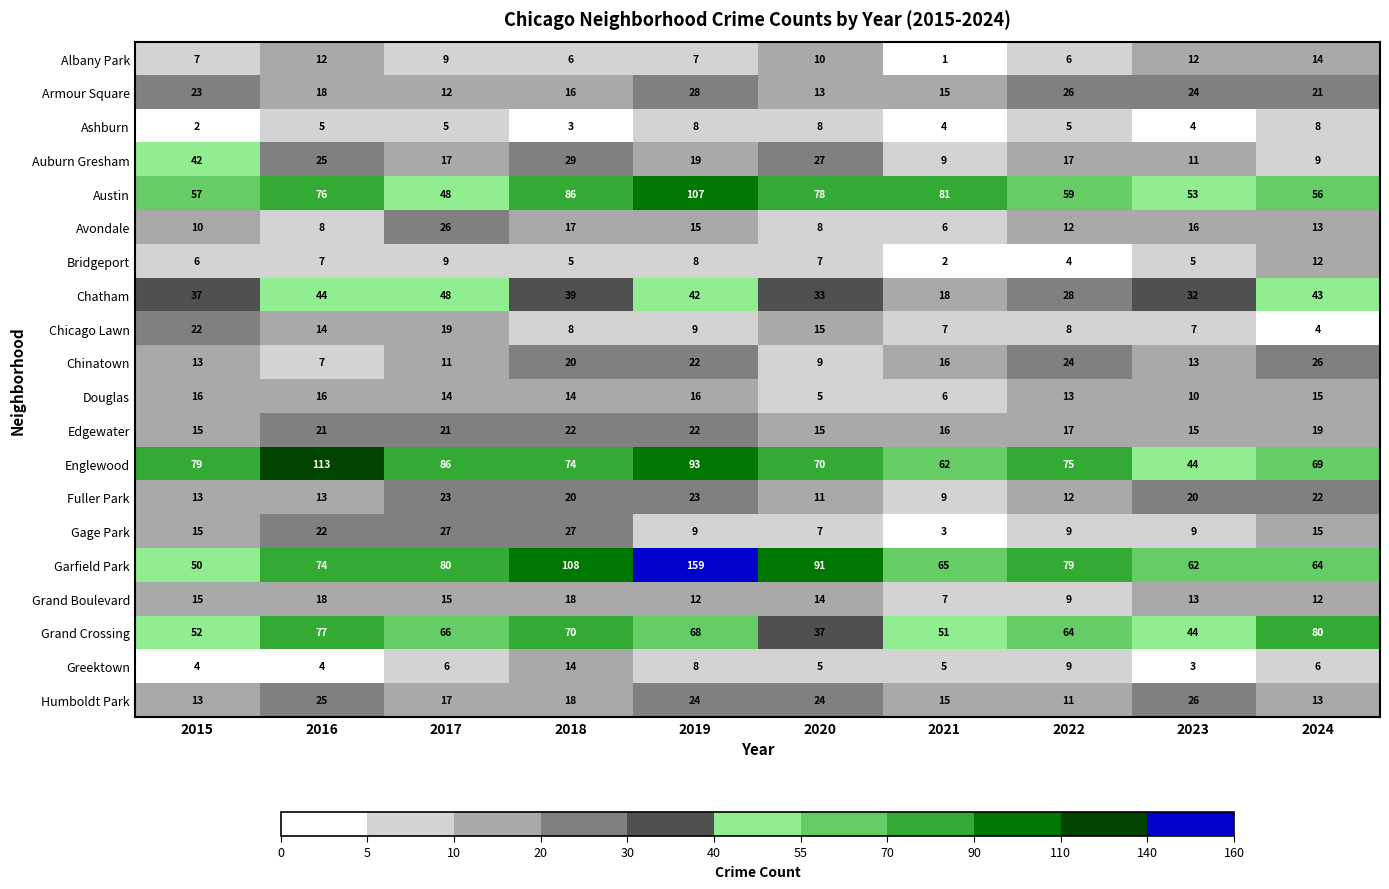

List the labels in order of Chatham value, largest first.

2017, 2016, 2024, 2019, 2018, 2015, 2020, 2023, 2022, 2021